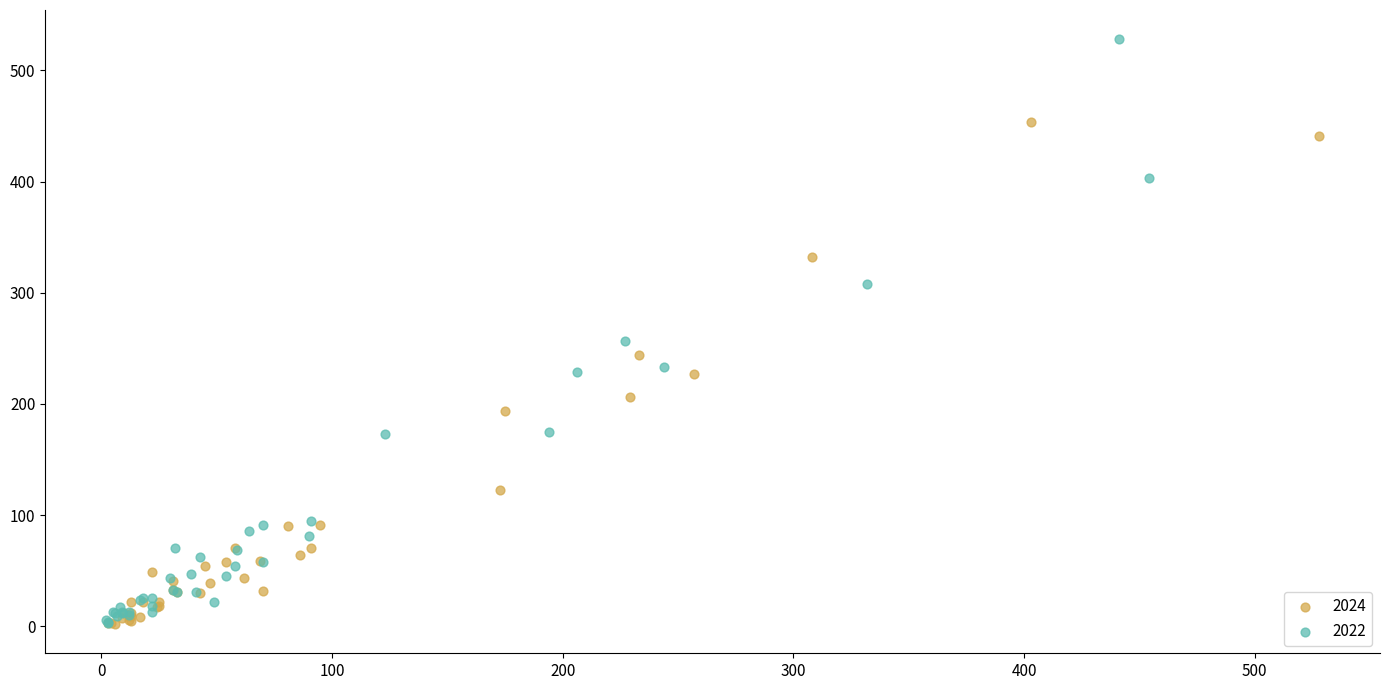

Which series has the widest spread of Y values?

2022